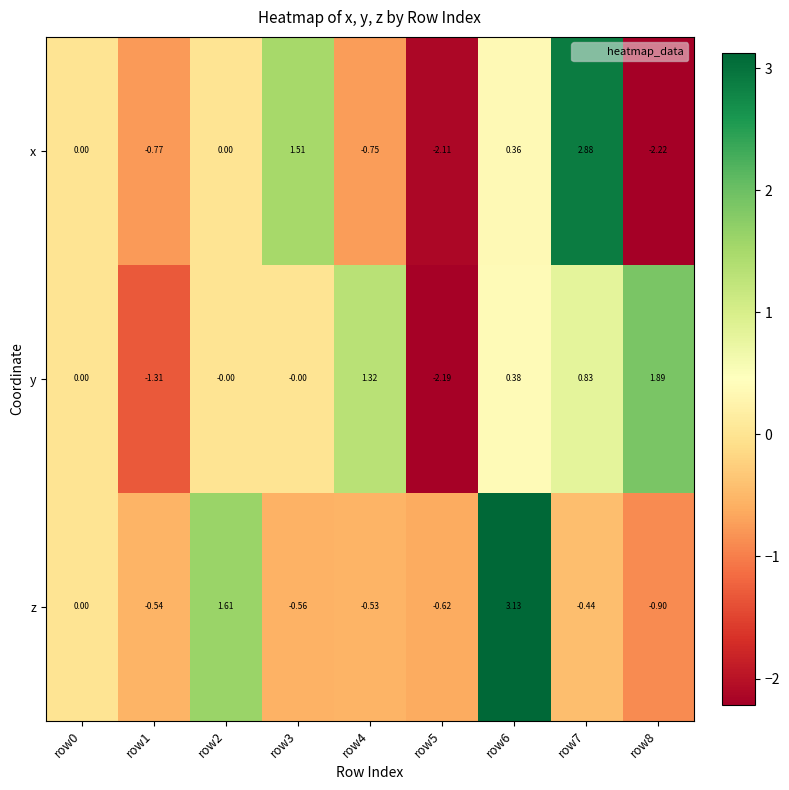

What is the total value across all series at row5?

-4.9